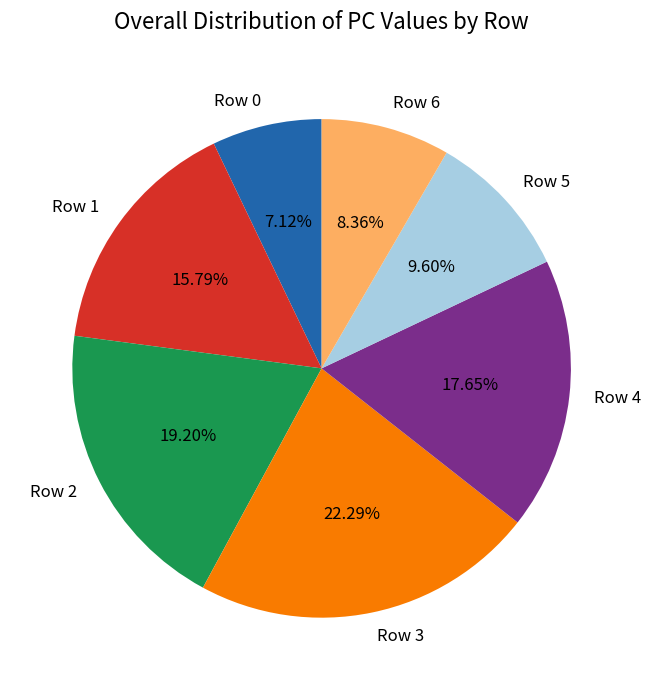

True or false: Row 0 accounts for 7% of the total.

True